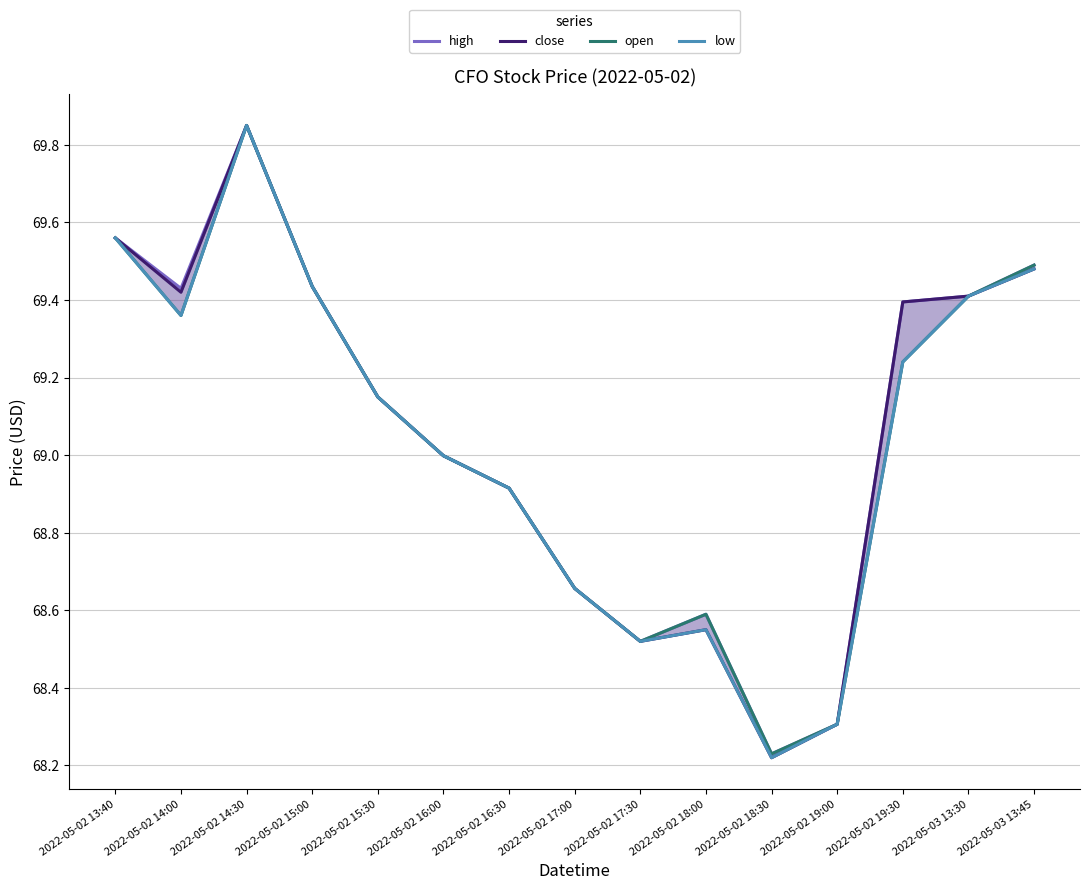

True or false: high and open cross at least once.

False